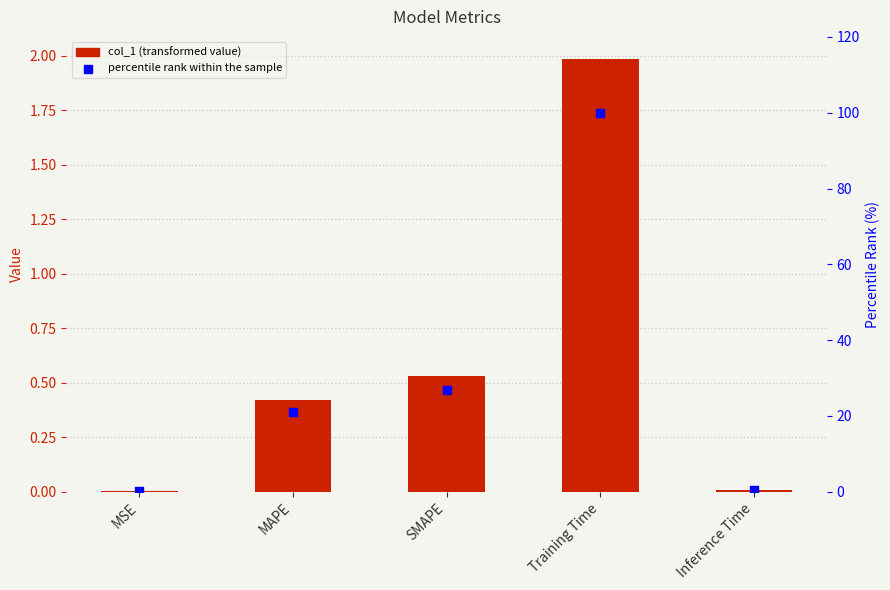

Which series has the largest Y range (max minus min)?

percentile rank within the sample